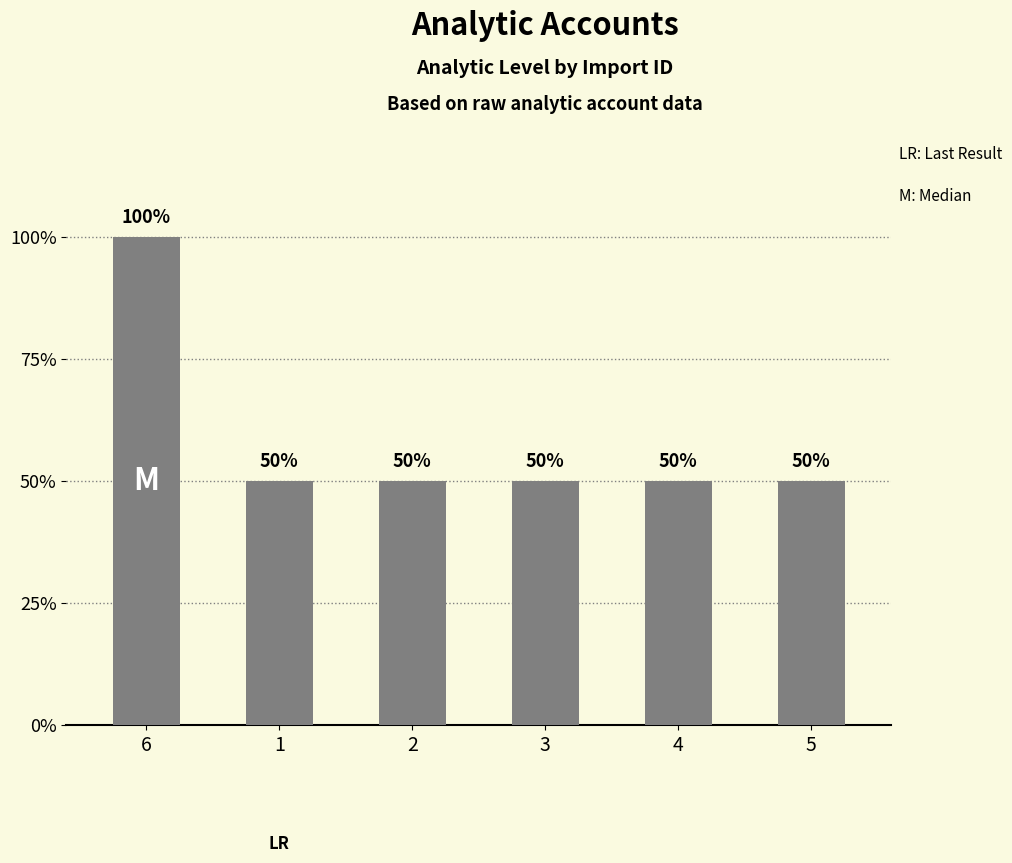

Are the bars horizontal?

No